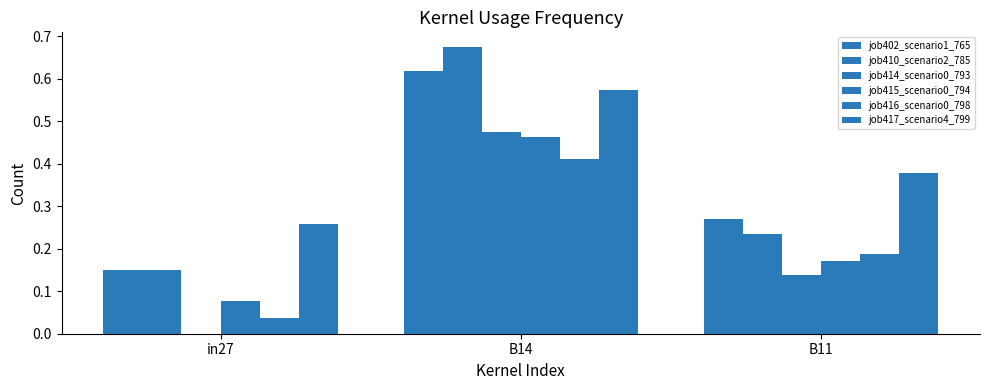

The value of job416_scenario0_798 at B14 is 0.7. True or false?

False